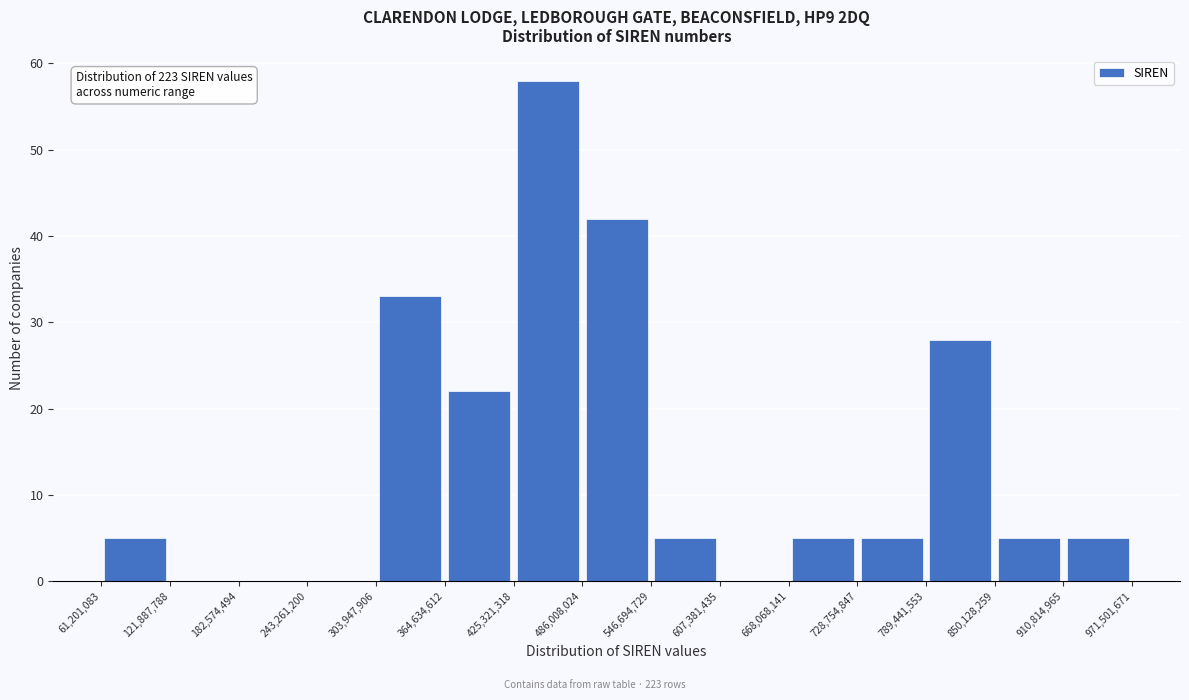

Which range on the x-axis has the tallest bar?

425,321,318 to 486,008,024